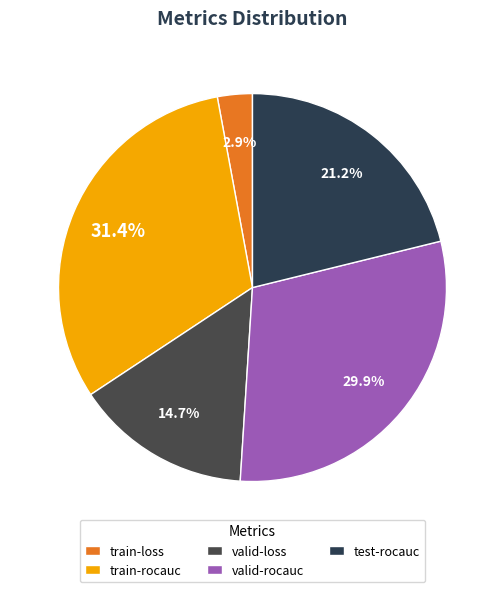

To the nearest percent, what percentage of the pie is train-loss?

3%